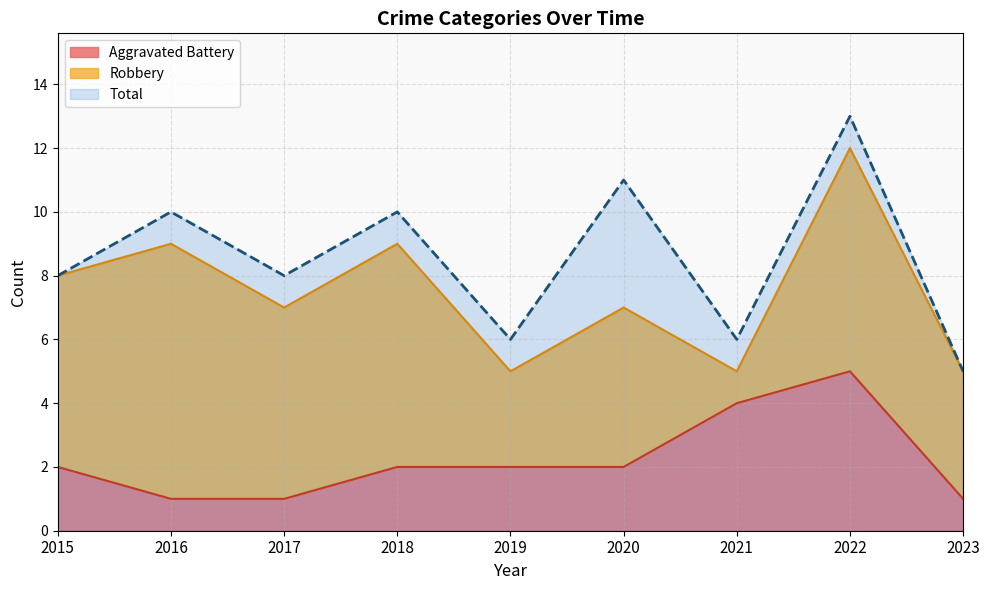

Which category has the highest value in the Total series?

2022